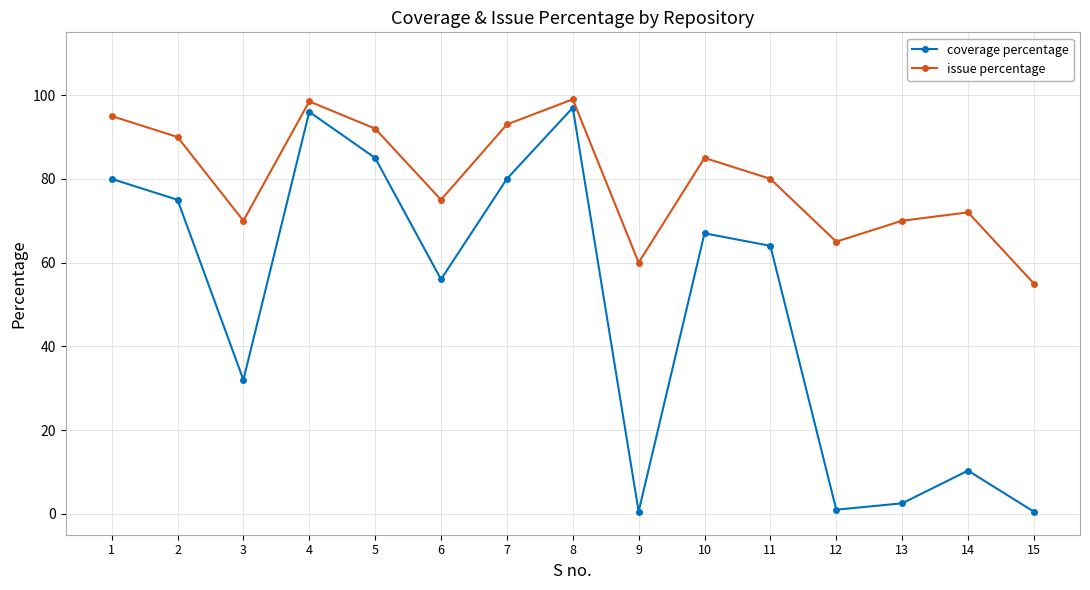

Which series has the widest spread of values?

coverage percentage